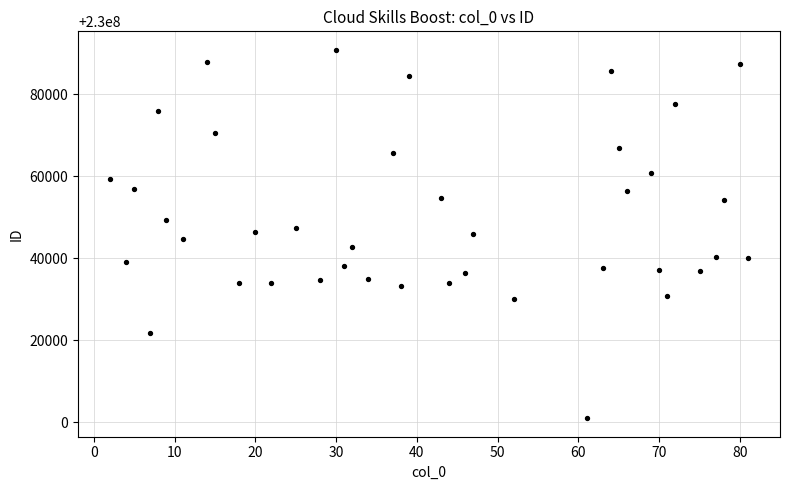

What is the range of Y values (max minus min)?

89836